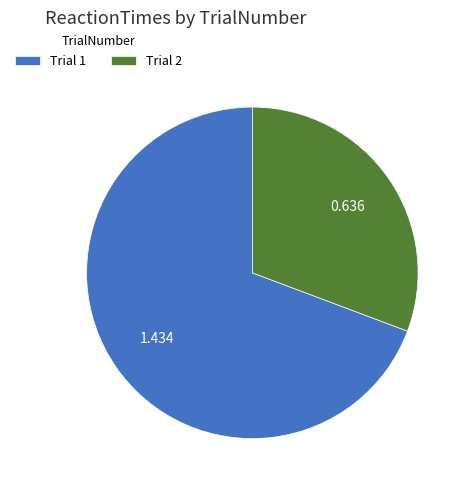

Count the number of slices in the pie.

2